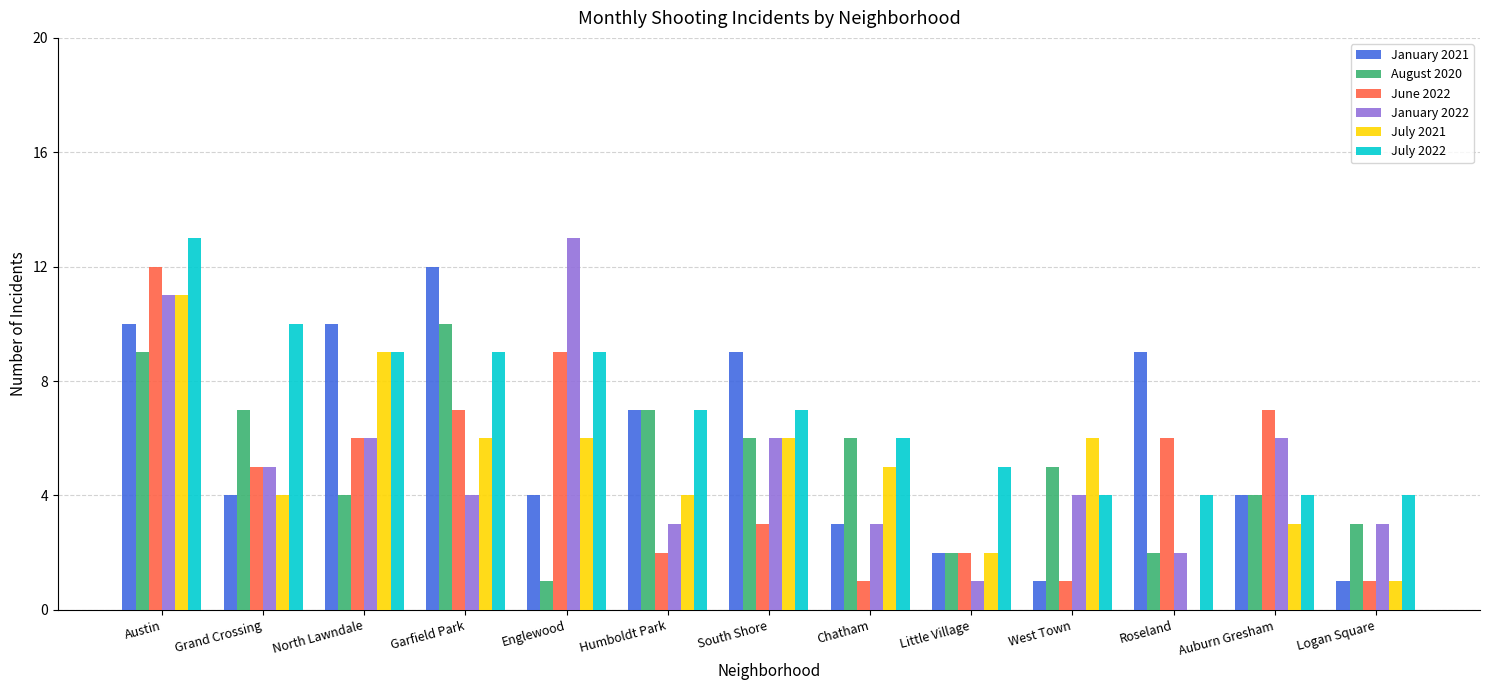

At which category is the sum across all series the highest?

Austin